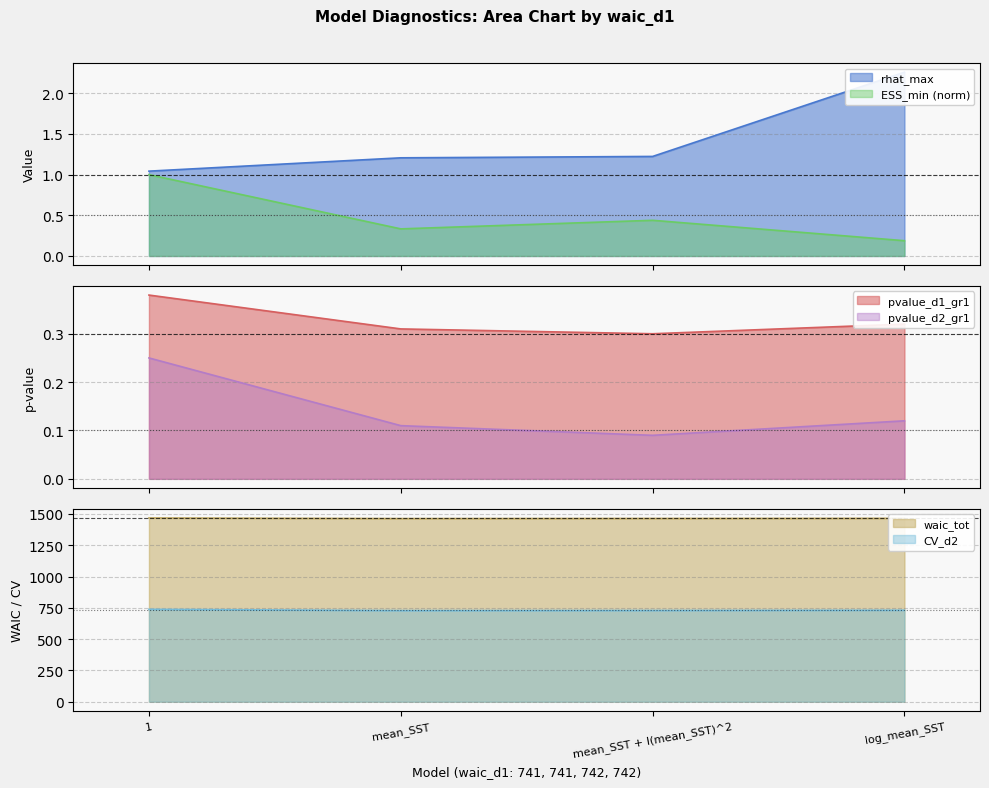

What is the spread (max minus min) of values at mean_SST + I(mean_SST)^2?

1463.9